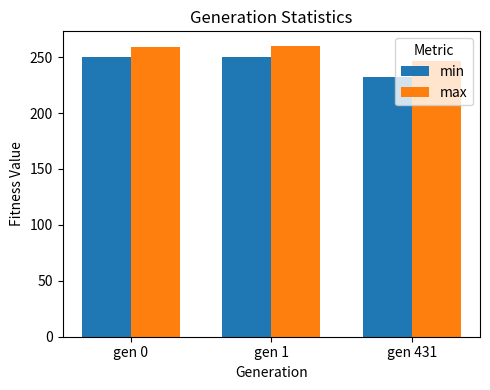

What are all the series names shown in the legend?

min, max